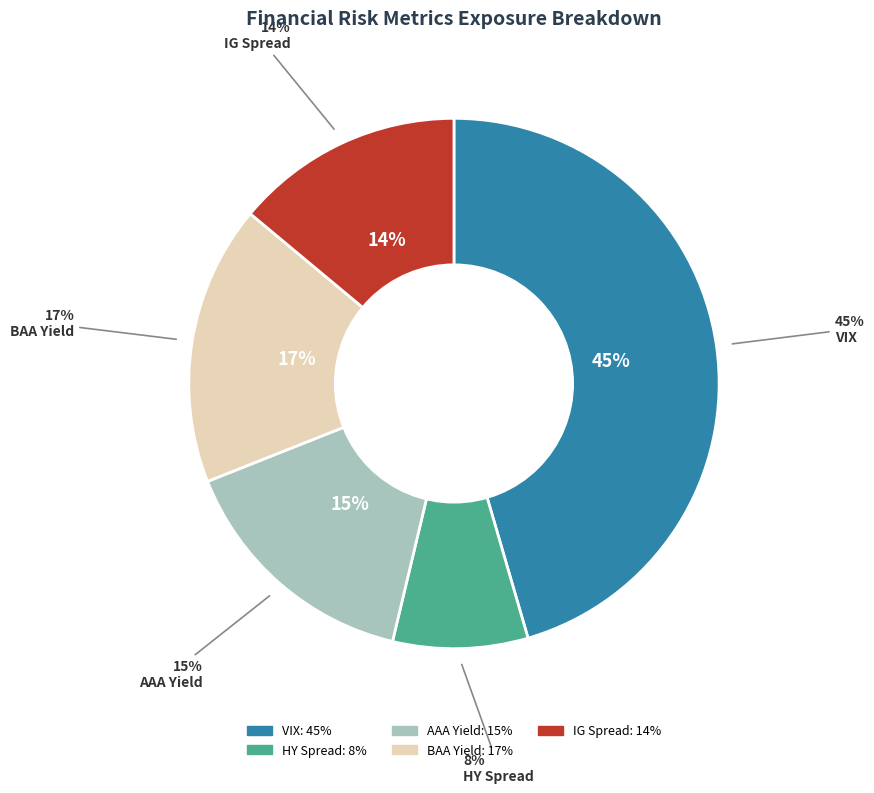

Does any single category account for the majority?

No